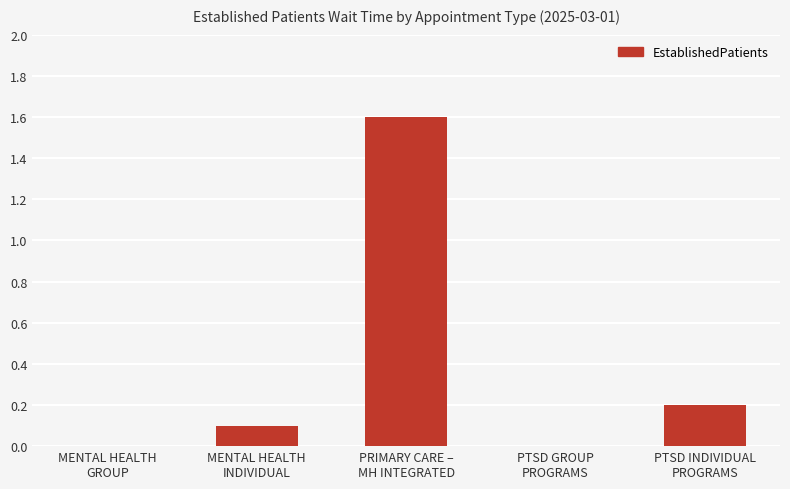

Reading right to left, what are all the values shown in this chart?

0.2	0.0	1.6	0.1	0.0